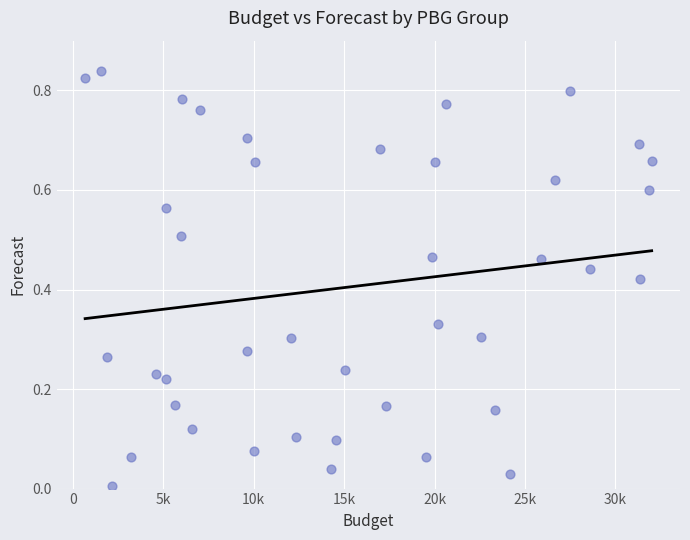

What is the range of X values (max minus min)?

31327.7